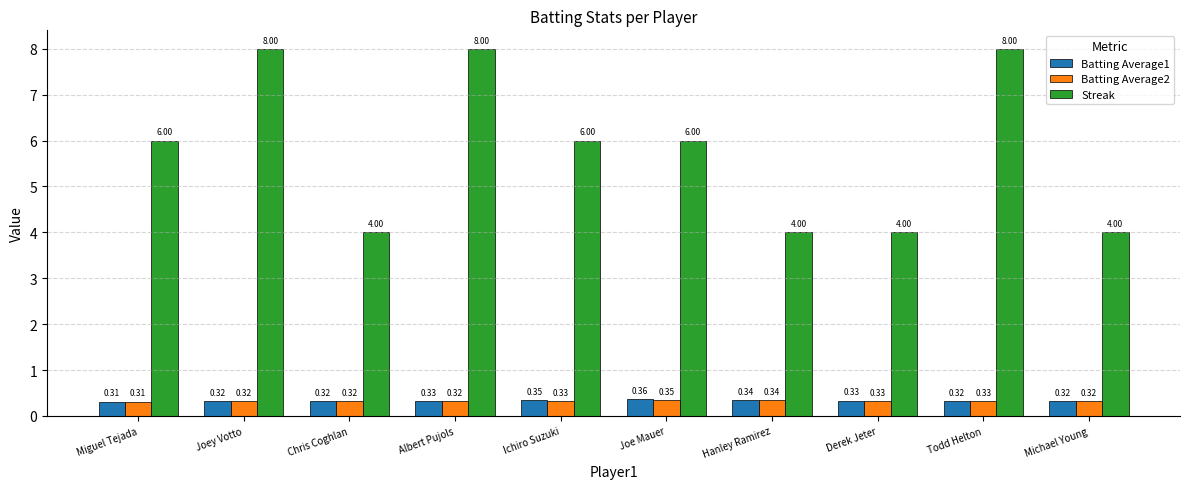

List the series in order of their peak value, highest first.

Streak, Batting Average1, Batting Average2